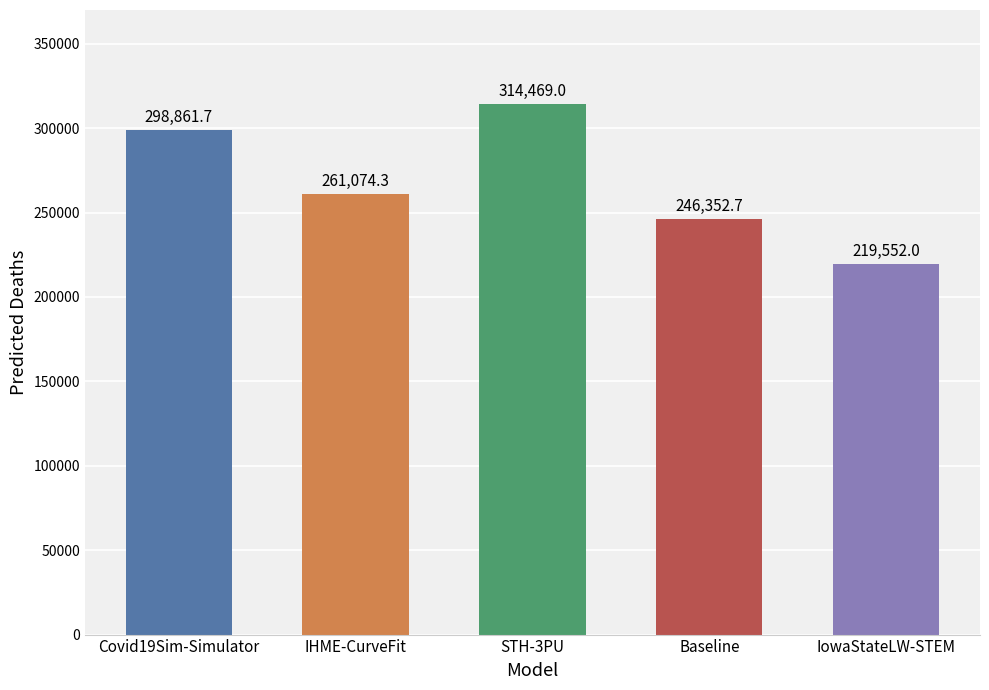

What is the sum of the values at STH-3PU and IHME-CurveFit?

575543.3